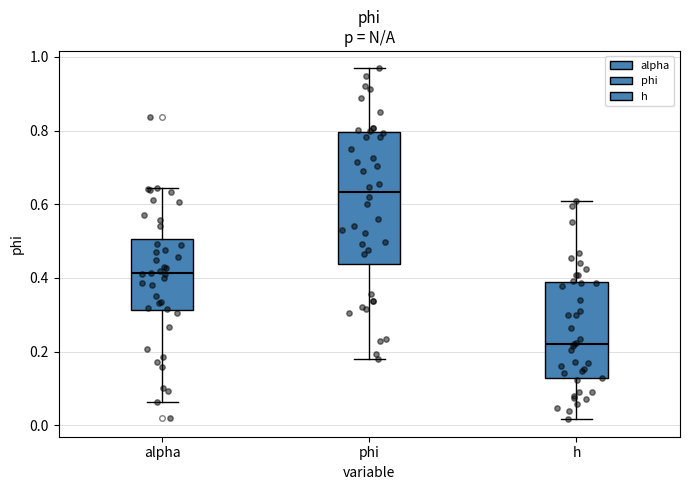

Where does the lower whisker of the box for phi end on the y-axis? The values are not printed on the chart, so give them approximately, as read against the axis.

0.18